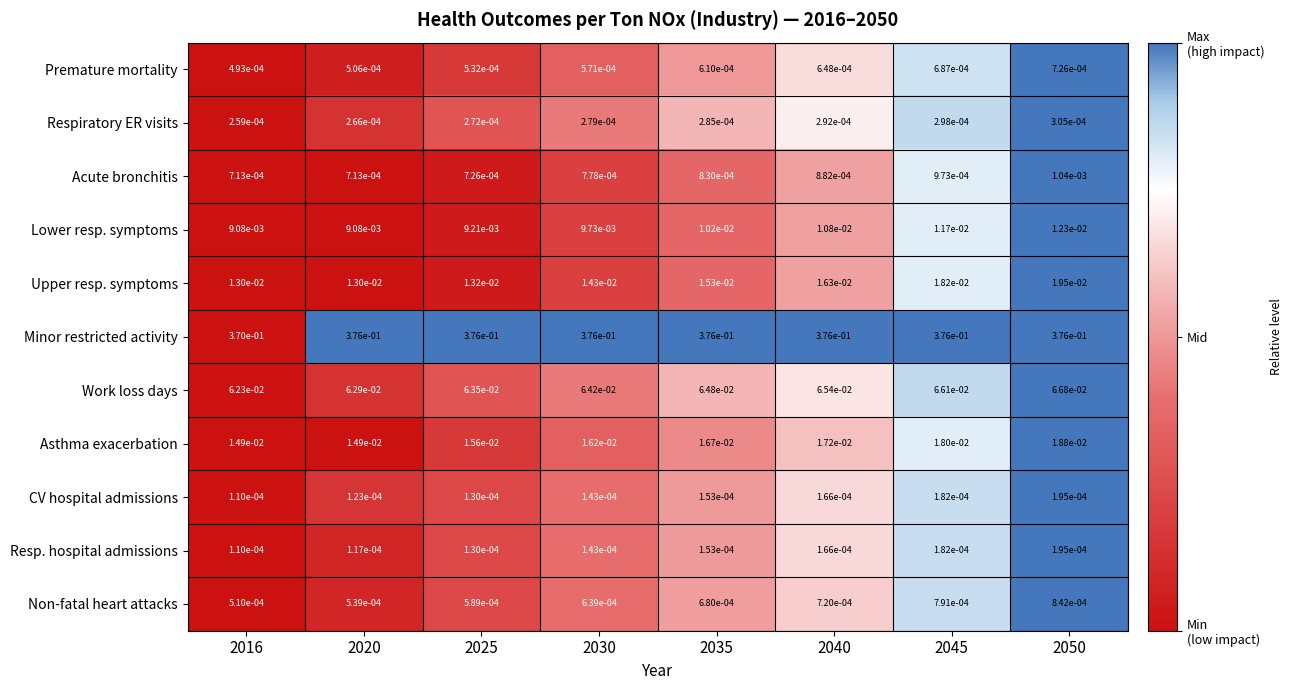

Is the value of Minor restricted activity at 2050 greater than the value of Lower resp. symptoms at 2050?

Yes